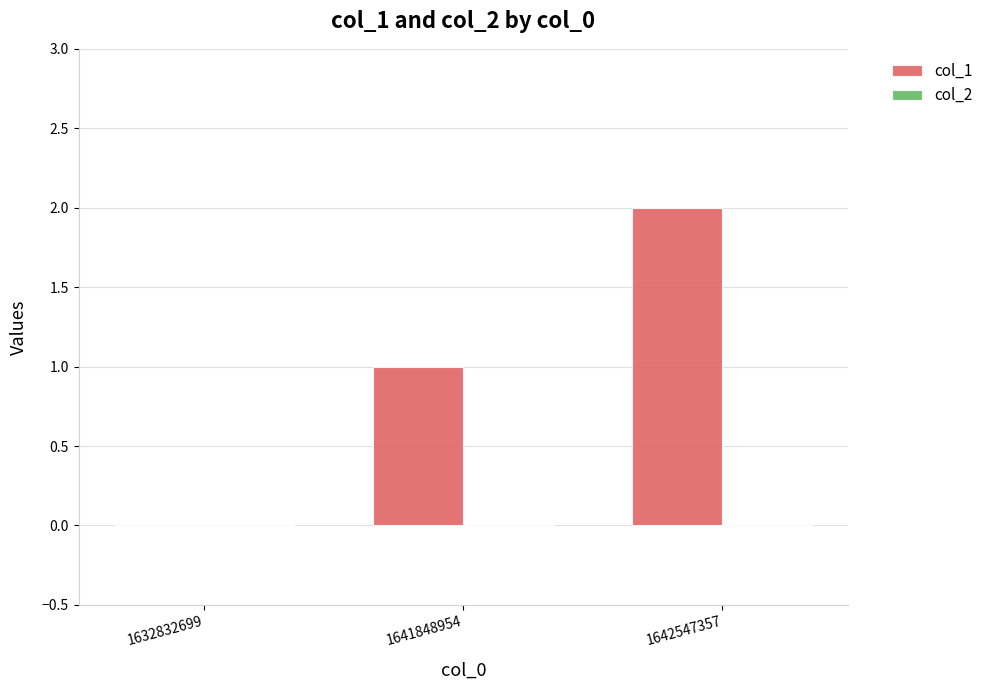

What is the maximum value shown in the chart?

2